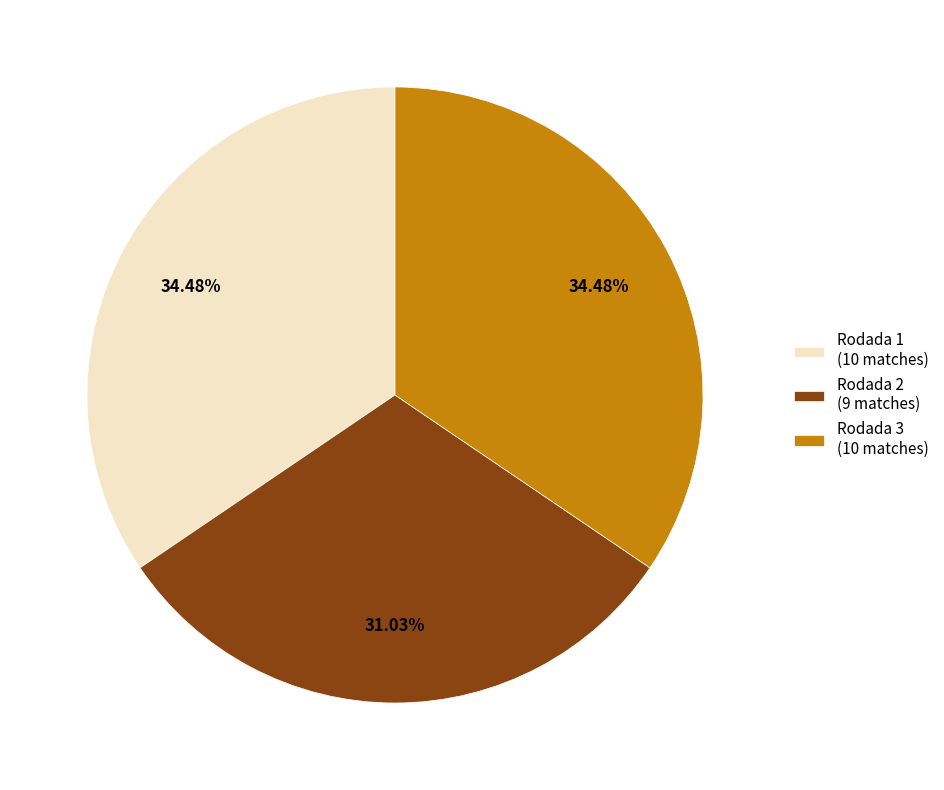

Does any single category account for the majority?

No